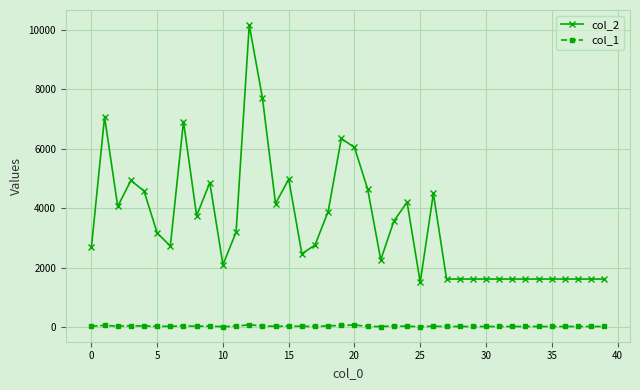

True or false: col_1 and col_2 cross at least once.

False